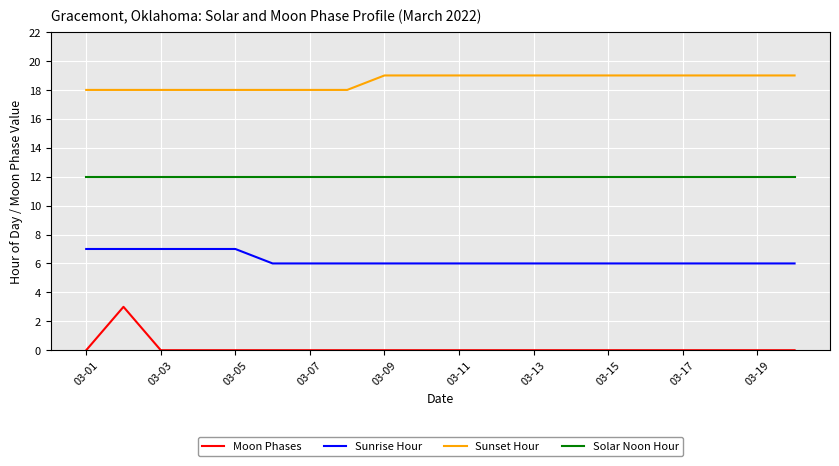

True or false: Solar Noon Hour and Moon Phases intersect in this chart.

False